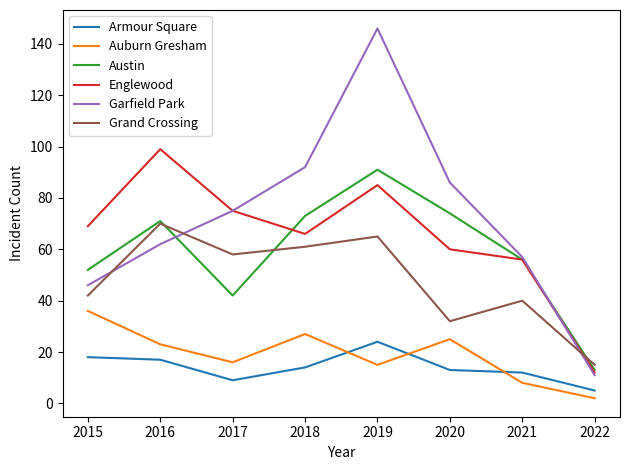

How many lines are shown in the chart?

6